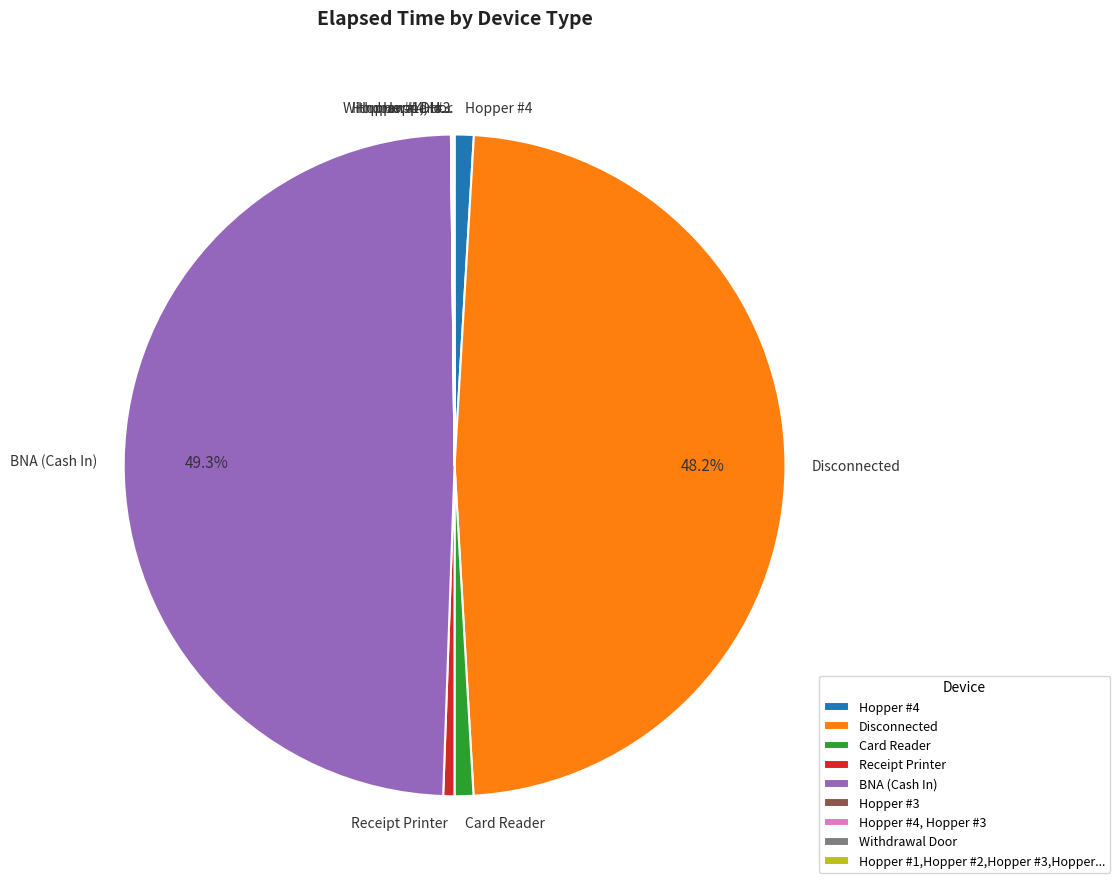

Which slice is the largest?

BNA (Cash In)